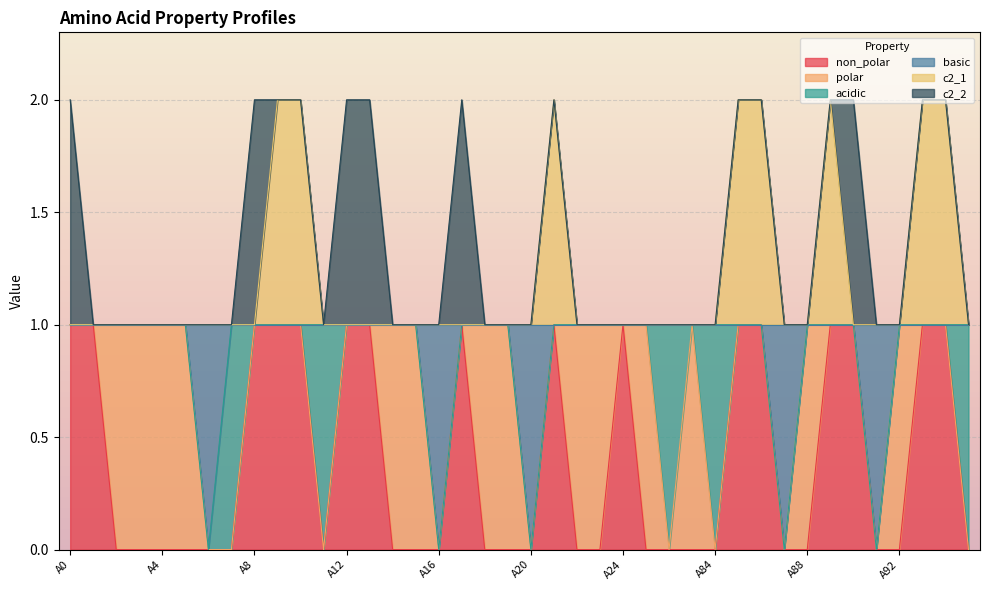

Rank the categories by basic value from lowest to highest.

A6, A16, A20, A87, A91, A0, A1, A2, A3, A4, A5, A7, A8, A9, A10, A11, A12, A13, A14, A15, A17, A18, A19, A21, A22, A23, A24, A25, A82, A83, A84, A85, A86, A88, A89, A90, A92, A93, A94, A95